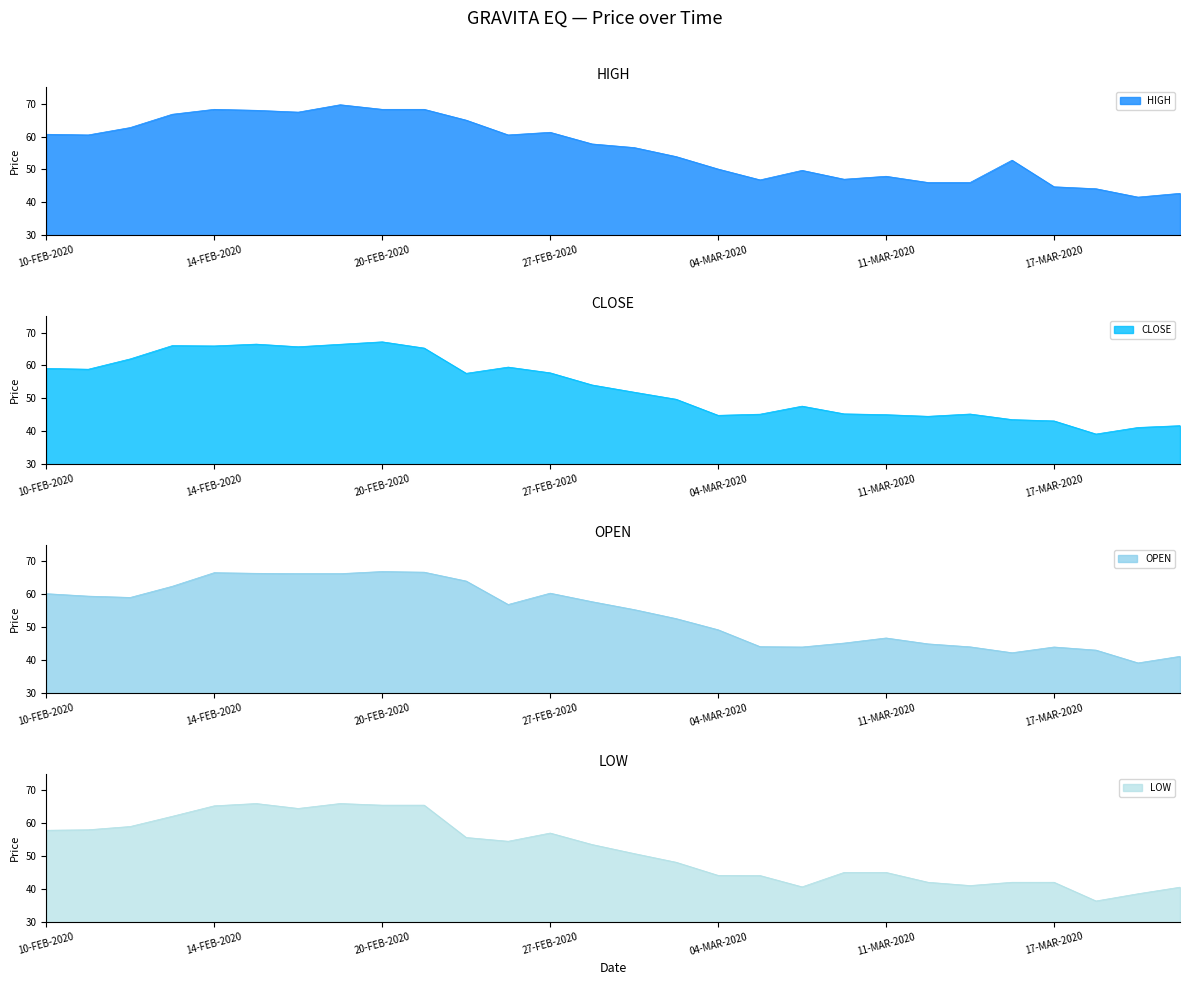

What is the label of the 19th point from the right?

24-FEB-2020